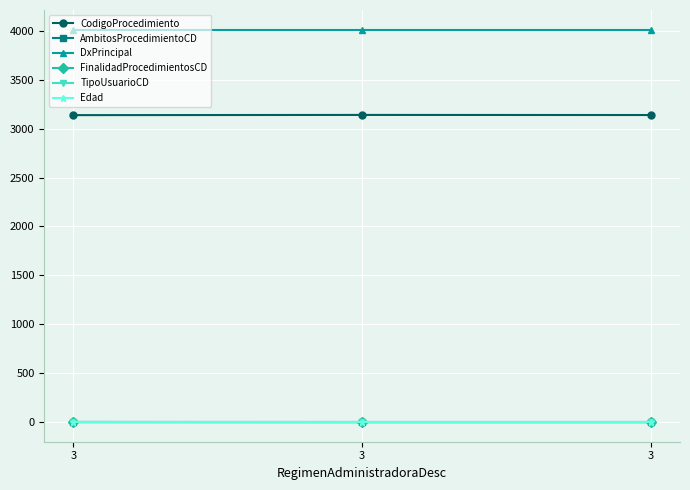

Is the value of CodigoProcedimiento at 3 greater than the value of Edad at 3?

Yes